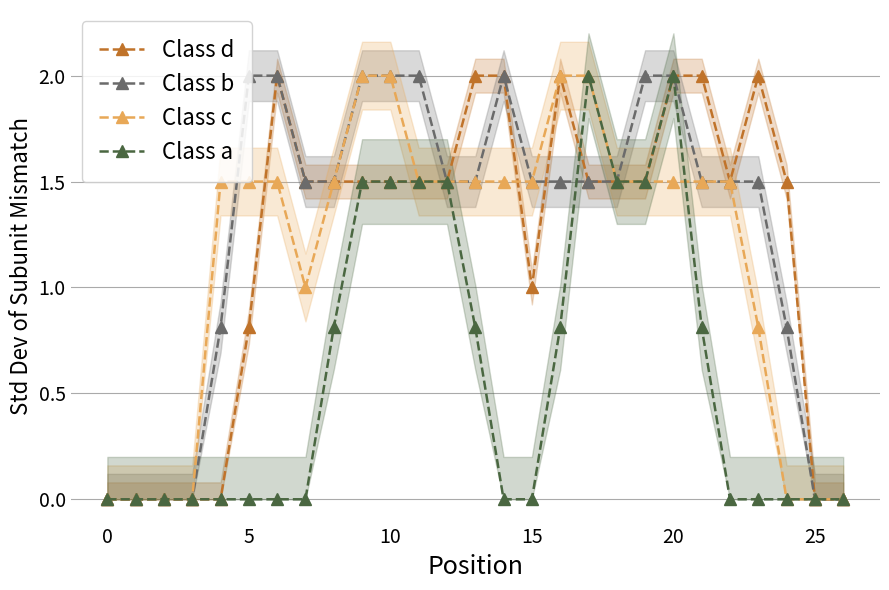

Is it true that Class a equals 0.0 at 0?

True